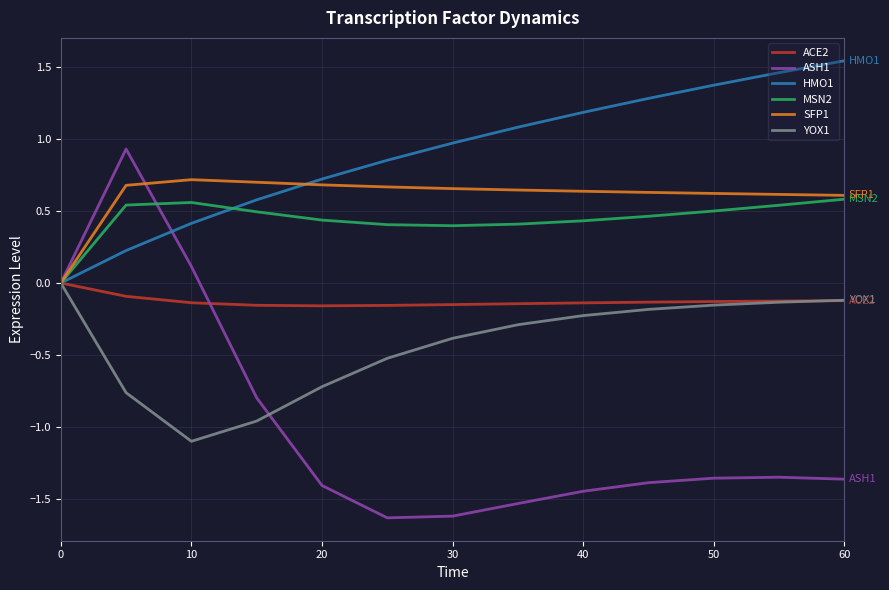

How many values in the ASH1 series exceed -1?

4